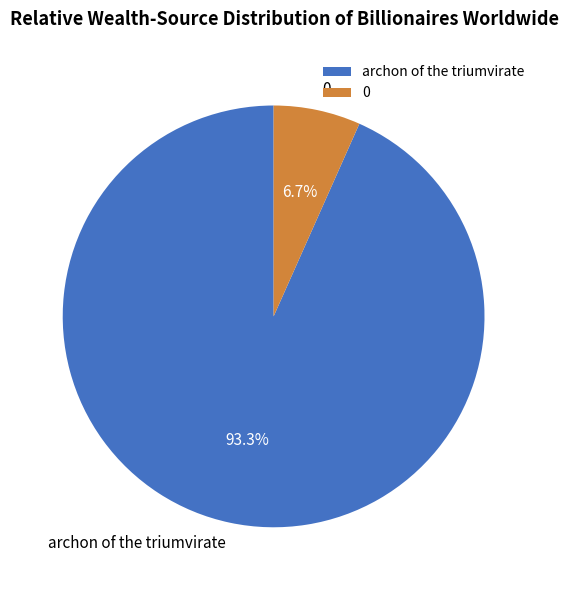

Does 0 account for over 50% of the chart?

No